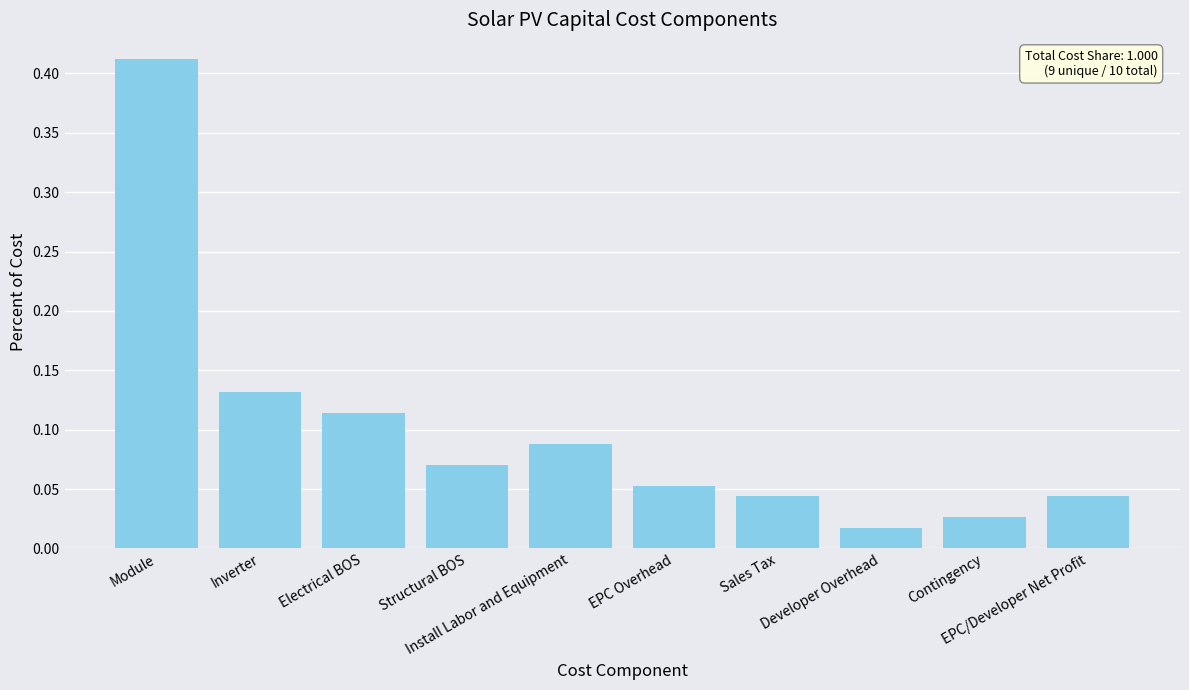

What is the difference between the values at Module and Inverter?

0.3